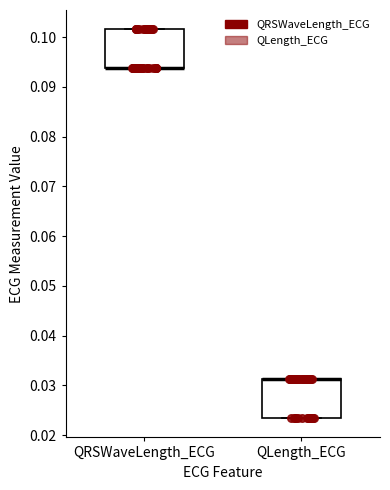

Where is the upper edge of the box for QLength_ECG on the y-axis? The values are not printed on the chart, so give them approximately, as read against the axis.

0.031